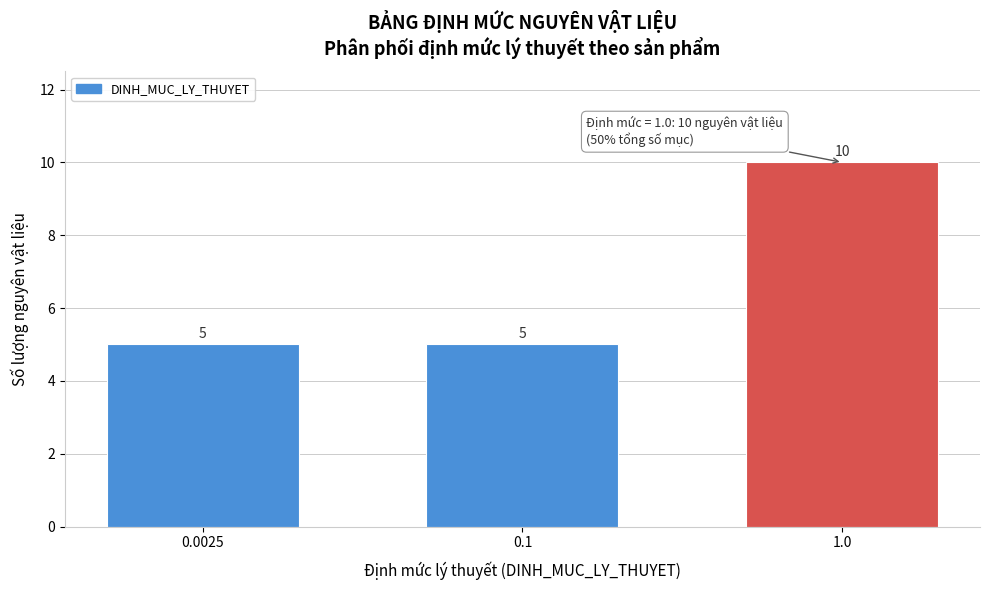

Reading right to left, transcribe all the data shown in this chart.

10	5	5